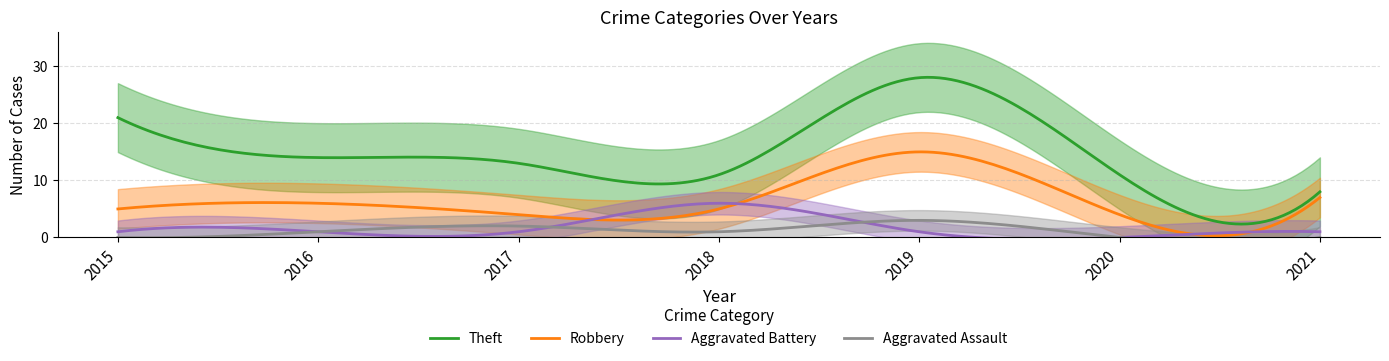

Is it true that Aggravated Battery equals 1 at 2017?

True